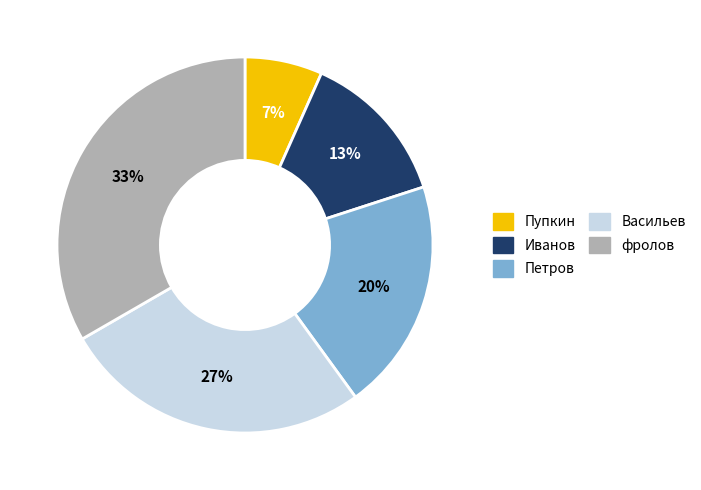

To the nearest percent, what portion does Иванов represent?

13%